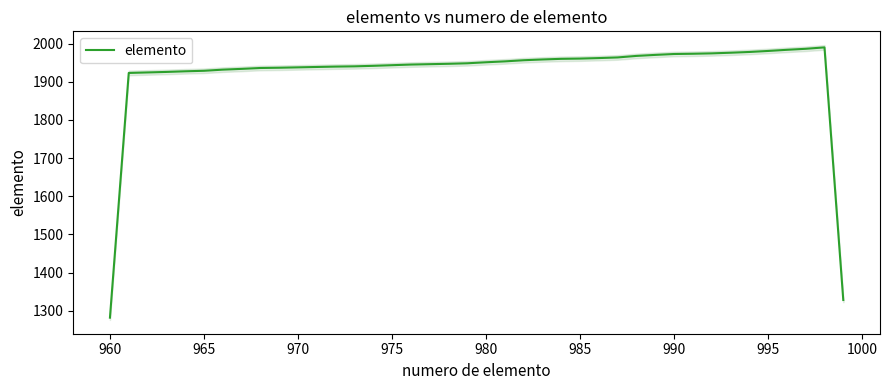

Which category has the lowest value in the elemento series?

960